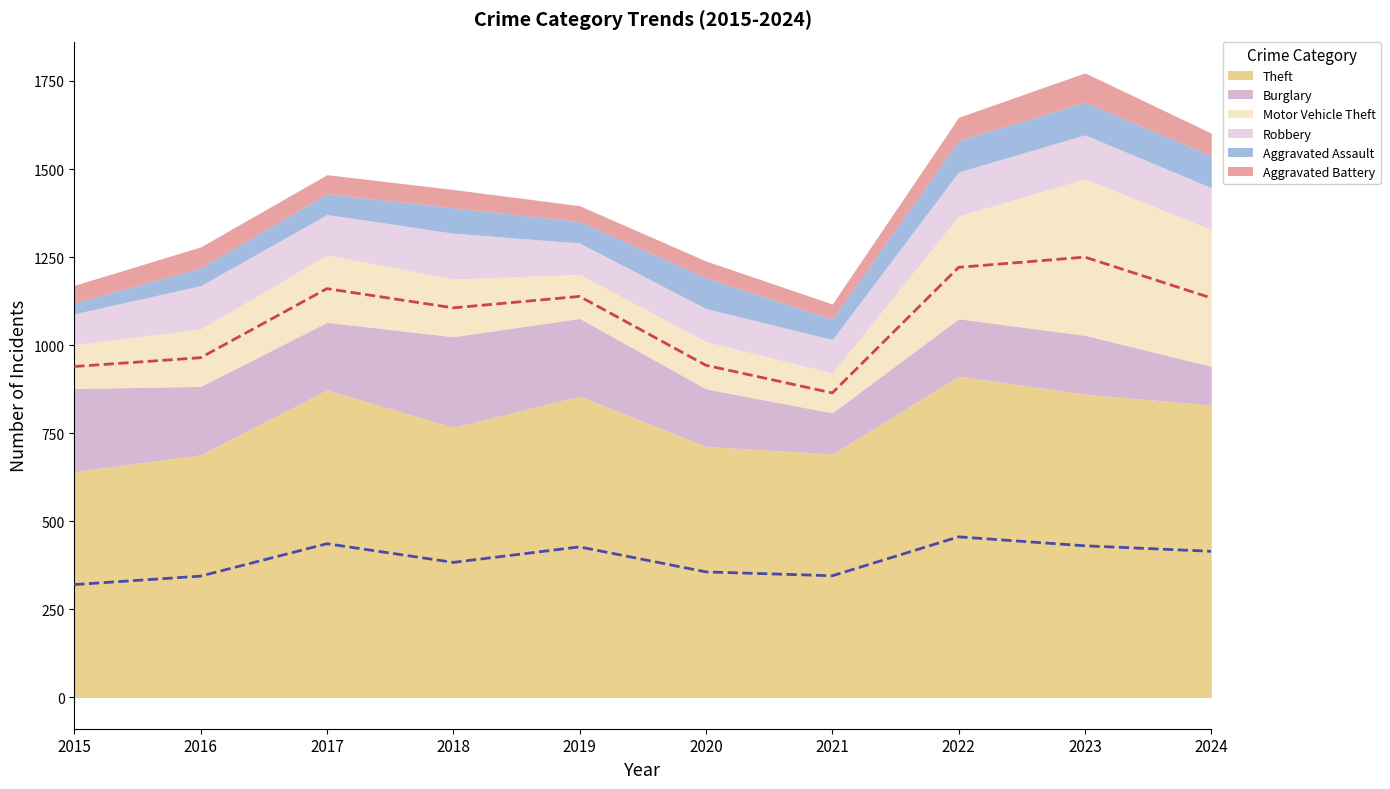

What is the lowest value of the Motor Vehicle Theft series?

113